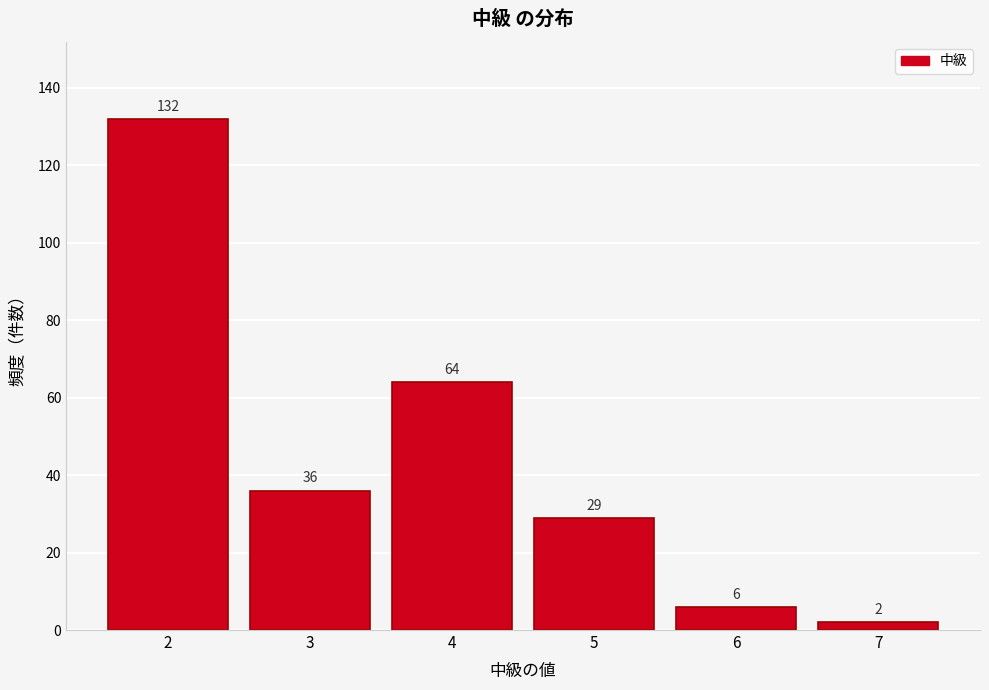

Which range on the x-axis has the tallest bar?

1.5 to 2.5